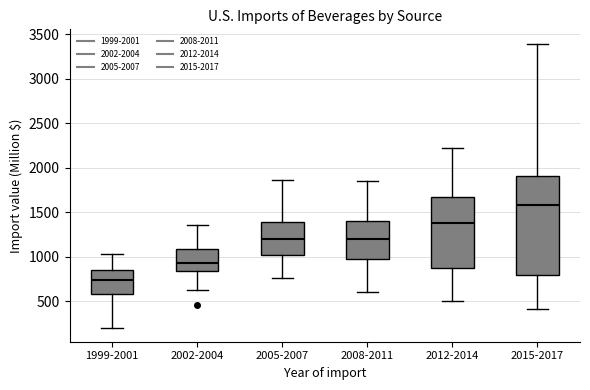

Reading left to right, transcribe this box plot: for each box, give where its median line is, the range the box spans, and where its two whiskers end, as read against the y-axis. The values are not printed on the chart, so give them approximately, as read against the axis.

1999-2001: median 750, box 600 to 850, whiskers 200 to 1050
2002-2004: median 950, box 850 to 1100, whiskers 650 to 1350
2005-2007: median 1200, box 1000 to 1400, whiskers 750 to 1850
2008-2011: median 1200, box 1000 to 1400, whiskers 600 to 1850
2012-2014: median 1400, box 850 to 1650, whiskers 500 to 2250
2015-2017: median 1600, box 800 to 1900, whiskers 400 to 3400